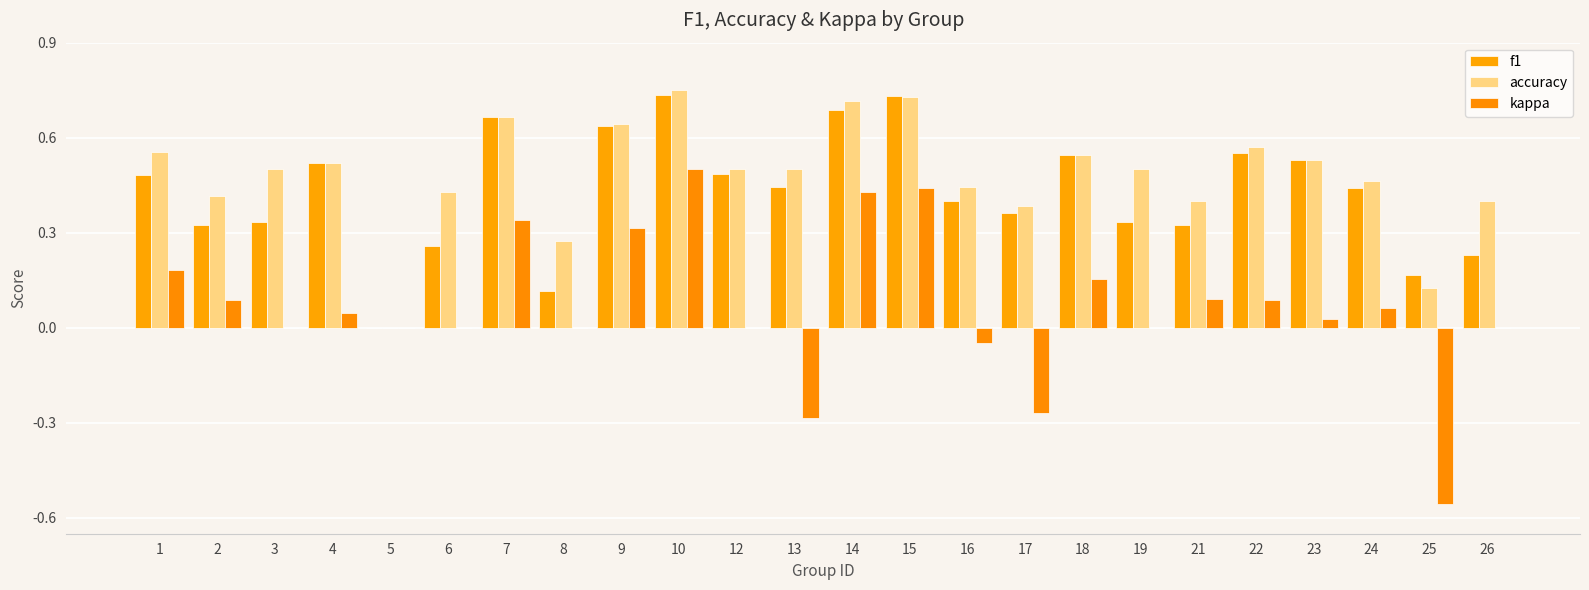

True or false: f1 has a value of 0.1 at 26.

False